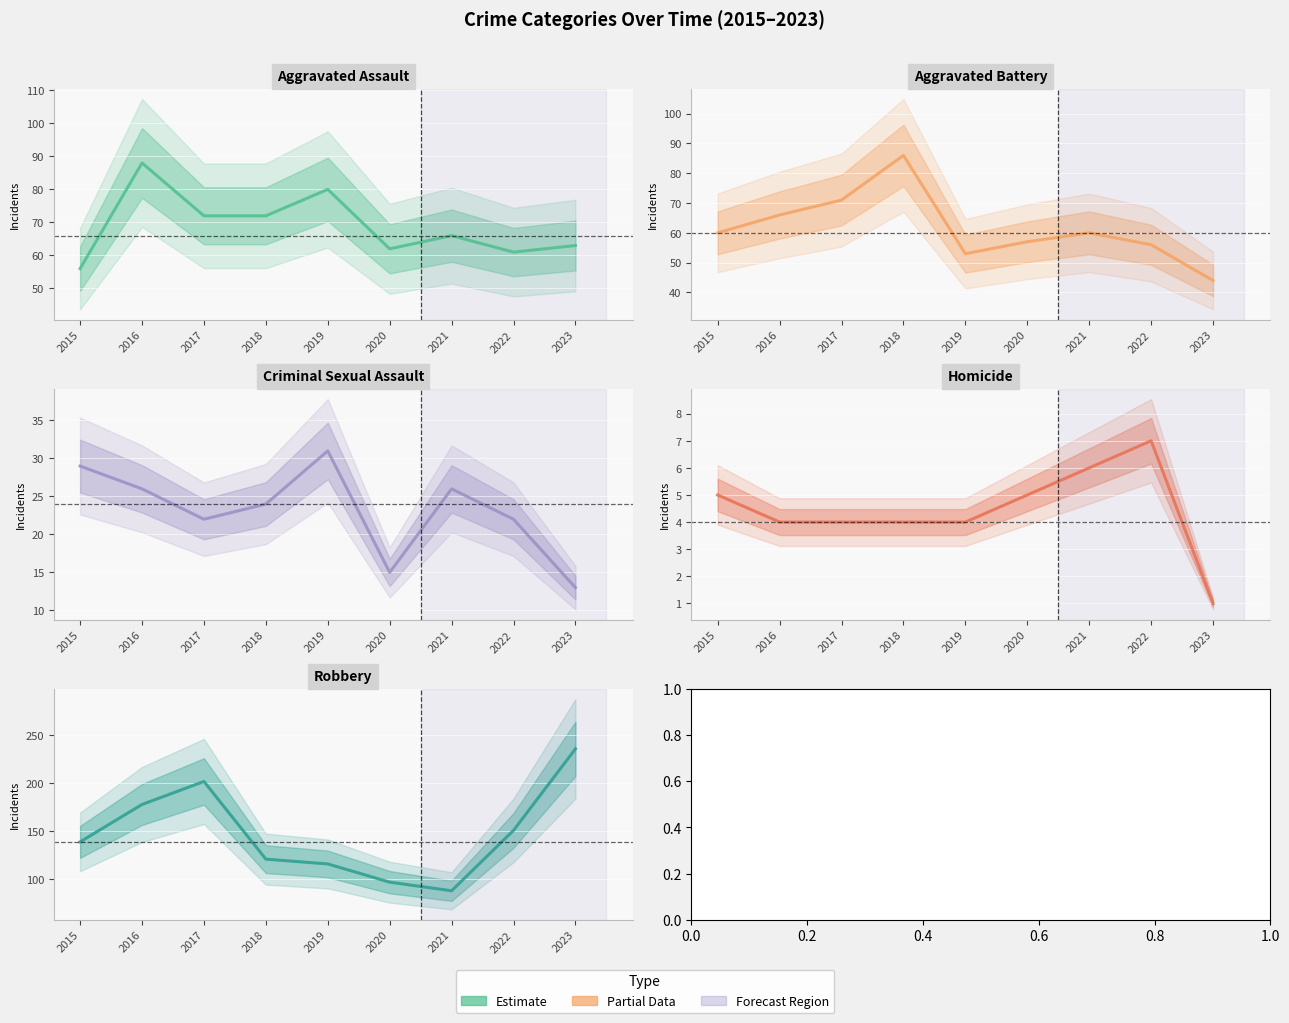

Reading left to right, what are all the values shown in this chart?

Aggravated Assault: 2015=56	2016=88	2017=72	2018=72	2019=80	2020=62	2021=66	2022=61	2023=63
Aggravated Battery: 2015=60	2016=66	2017=71	2018=86	2019=53	2020=57	2021=60	2022=56	2023=44
Criminal Sexual Assault: 2015=29	2016=26	2017=22	2018=24	2019=31	2020=15	2021=26	2022=22	2023=13
Homicide: 2015=5	2016=4	2017=4	2018=4	2019=4	2020=5	2021=6	2022=7	2023=1
Robbery: 2015=139	2016=178	2017=202	2018=121	2019=116	2020=97	2021=88	2022=151	2023=236